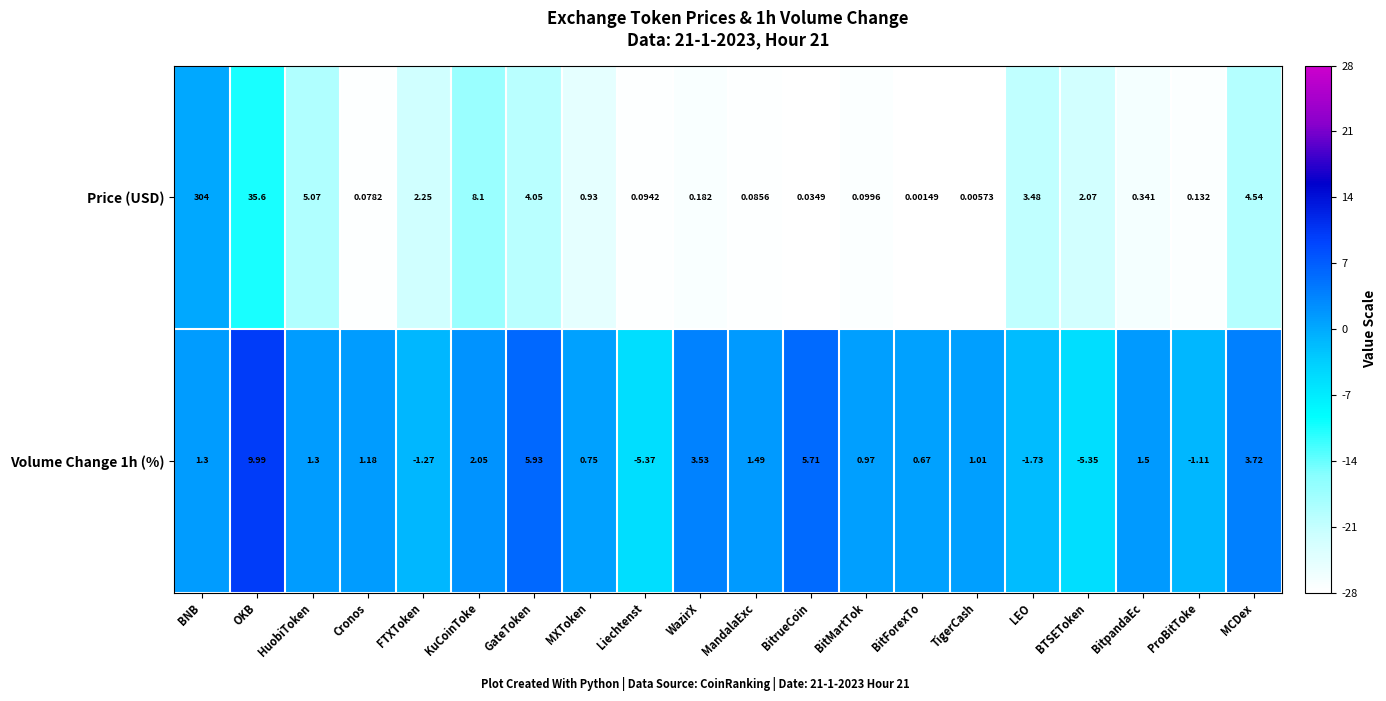

List the series in order of their overall mean, highest first.

Price (USD), Volume Change 1h (%)